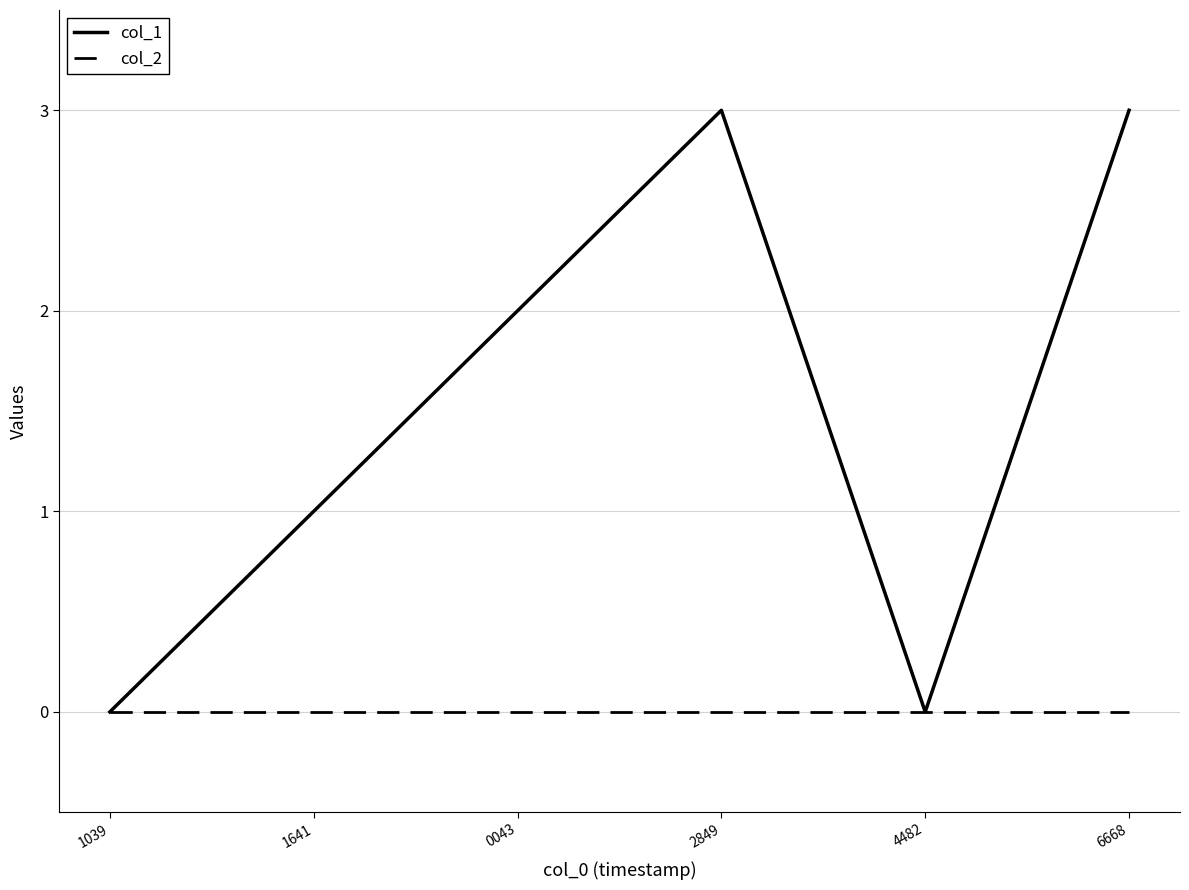

What position from the left is 1039?

1